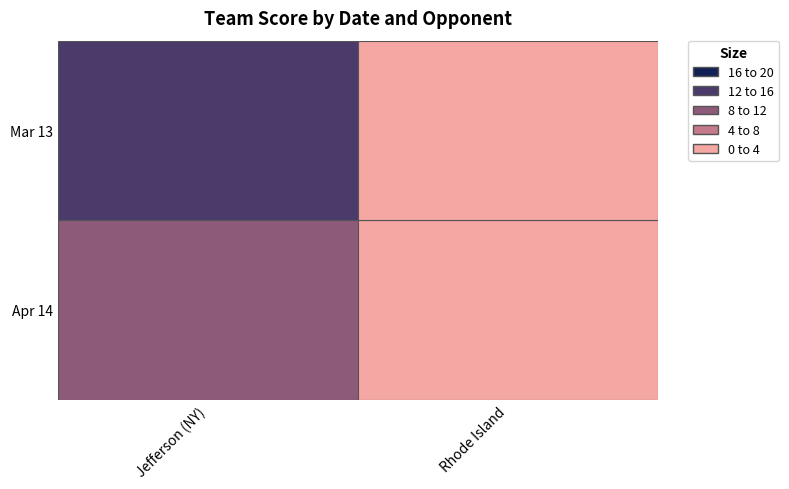

List the series in order of their peak value, lowest first.

Apr 14, Mar 13